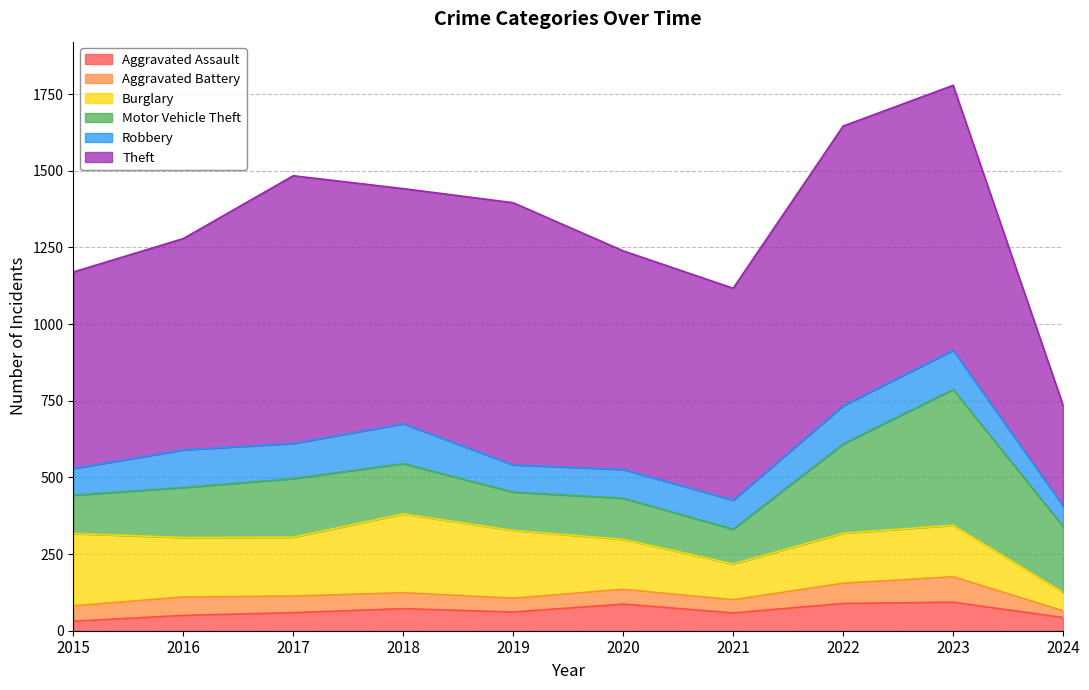

At which category is the sum across all series the highest?

2023